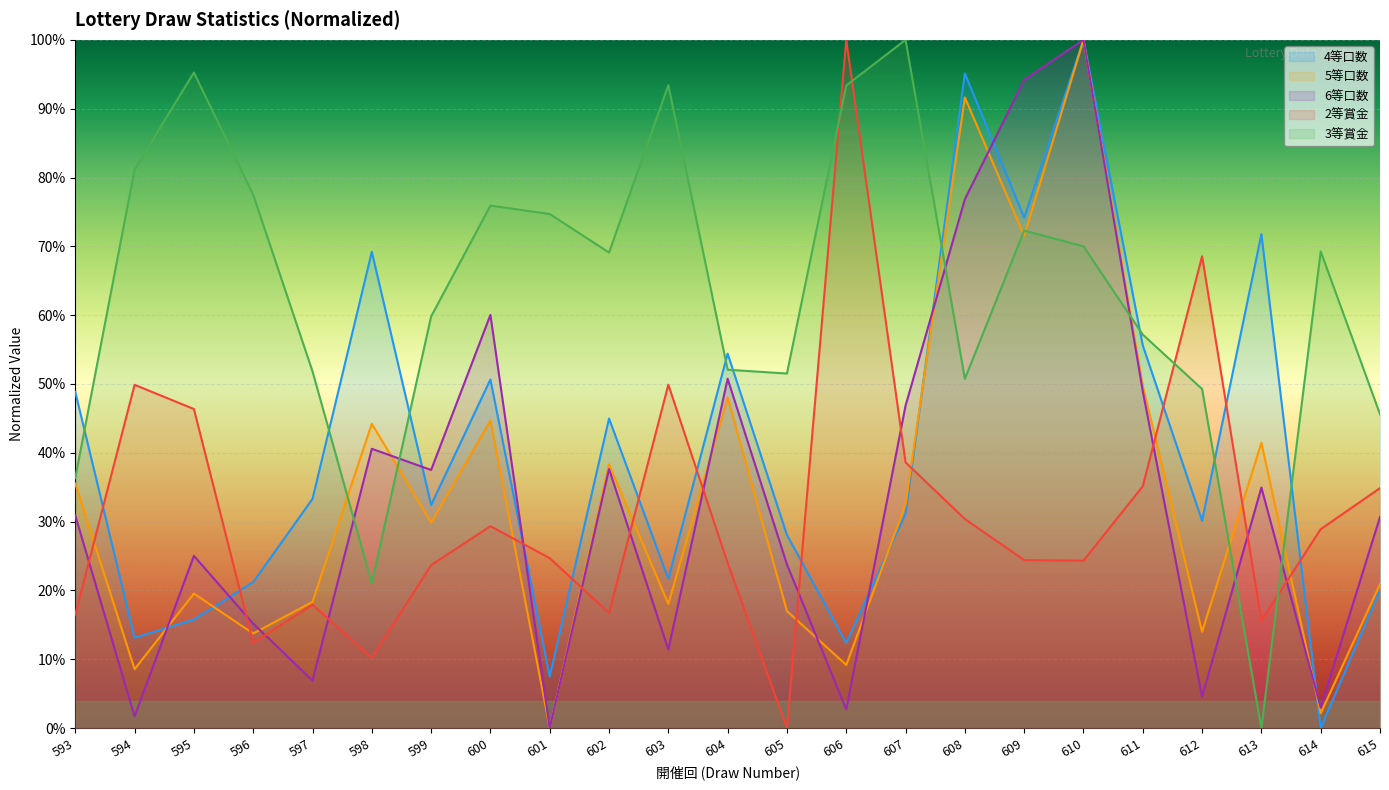

At which category does the chart reach its peak across all series?

606